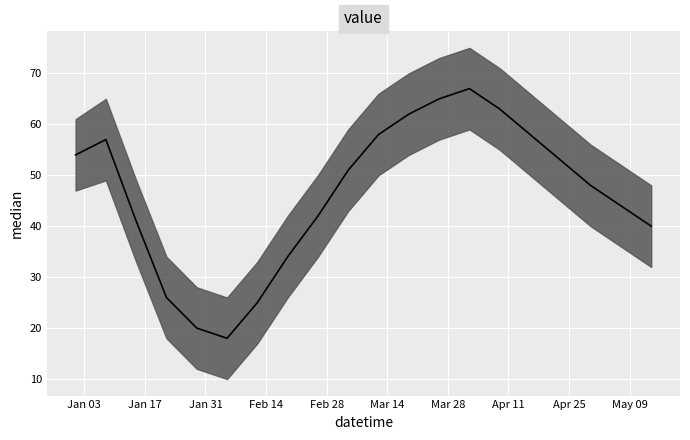

What is the greatest value displayed?

67